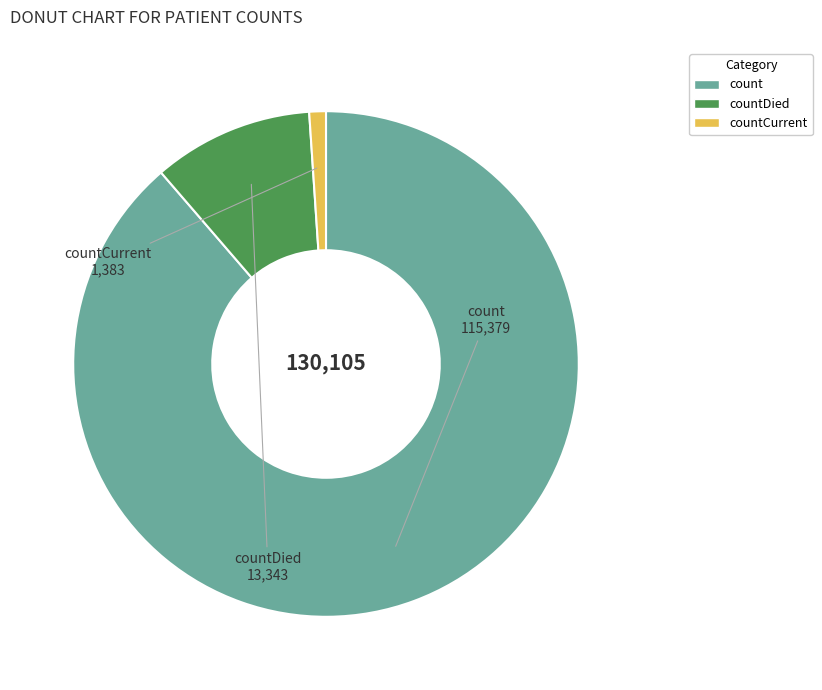

Is there any slice that represents more than half of the pie?

Yes